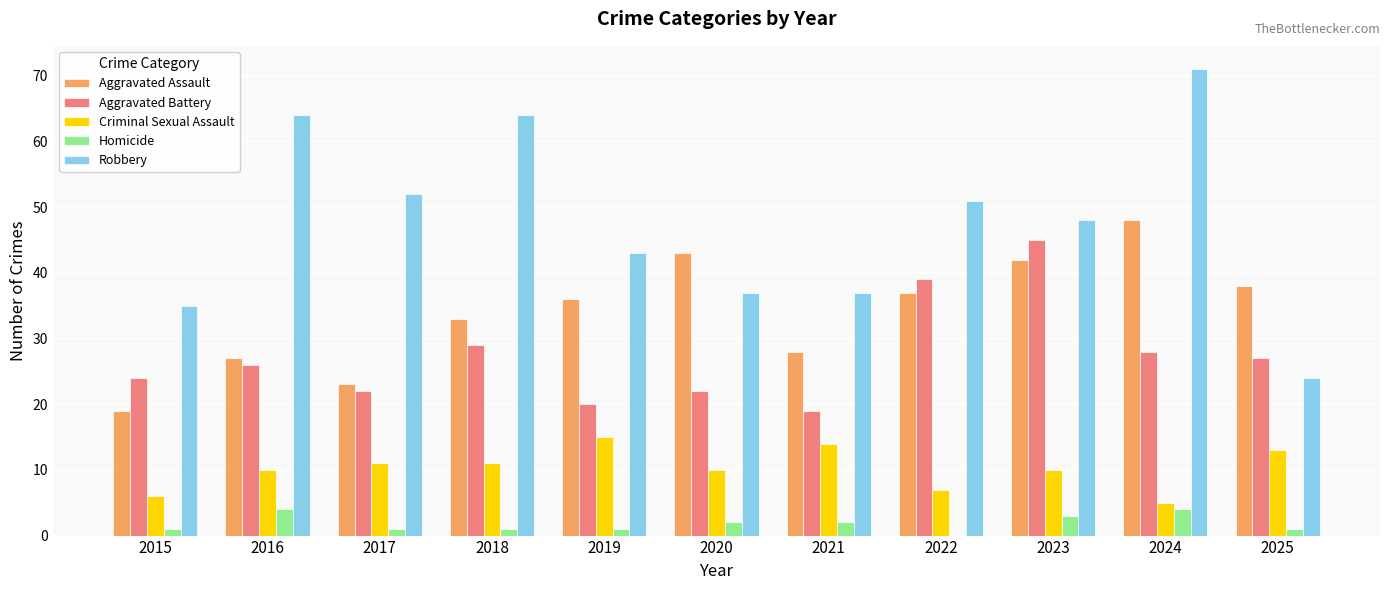

What is the maximum value shown in the chart?

71